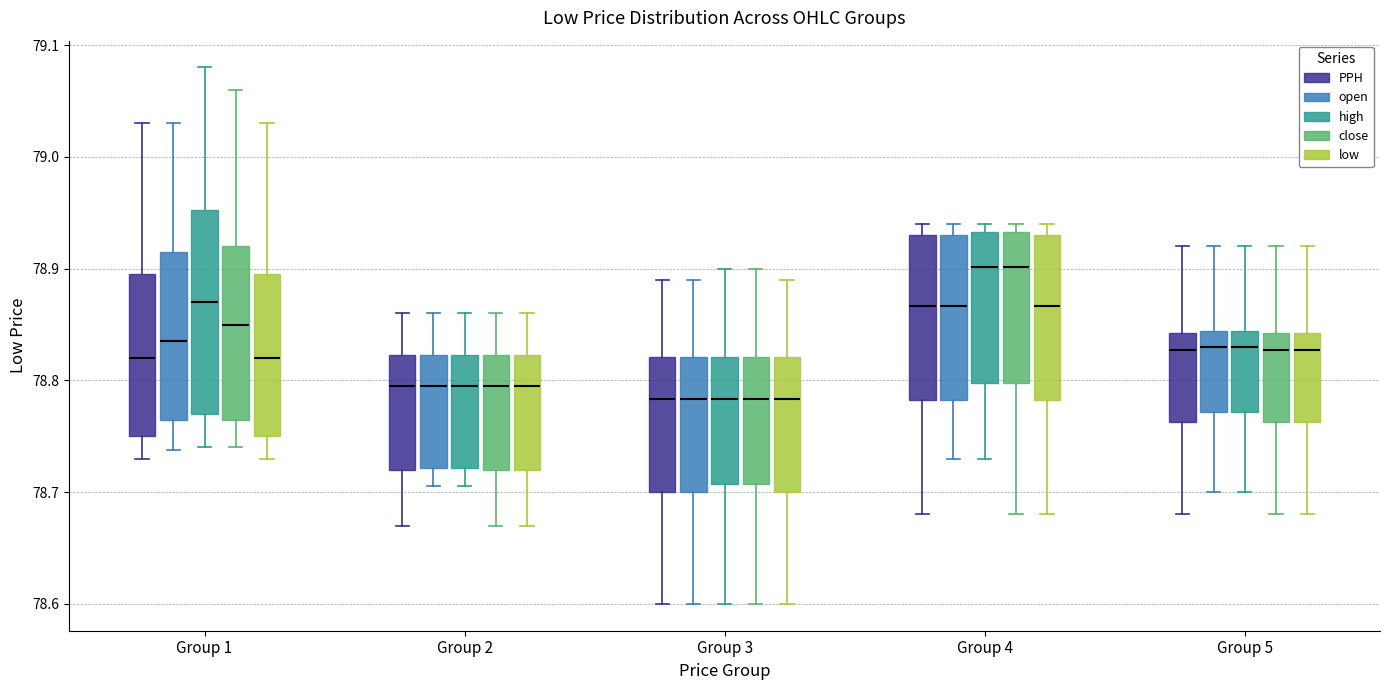

Comparing the boxes themselves (not the whiskers), which one is the tallest?

Group 1 (high)